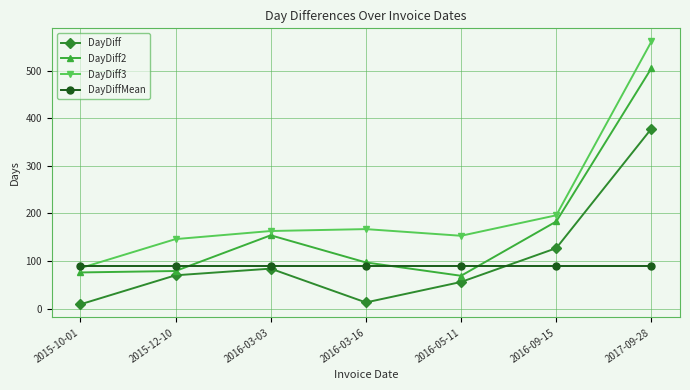

Which series has the largest range (max minus min)?

DayDiff3